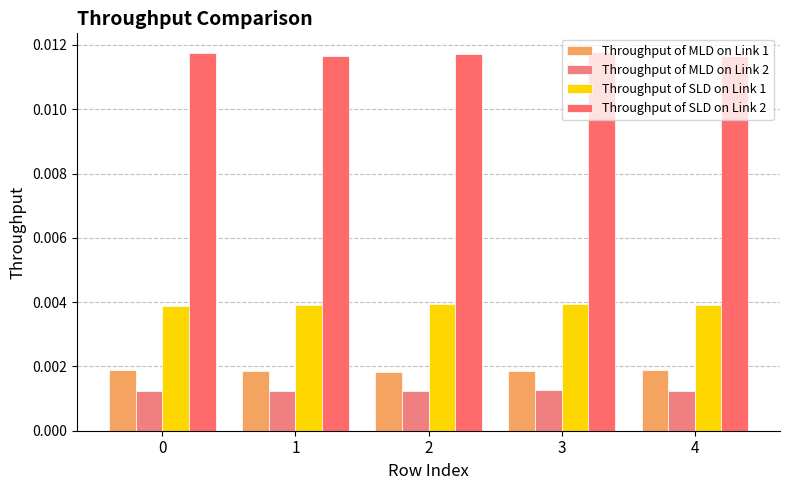

The value of Throughput of SLD on Link 2 at 3 is 0.0. True or false?

True